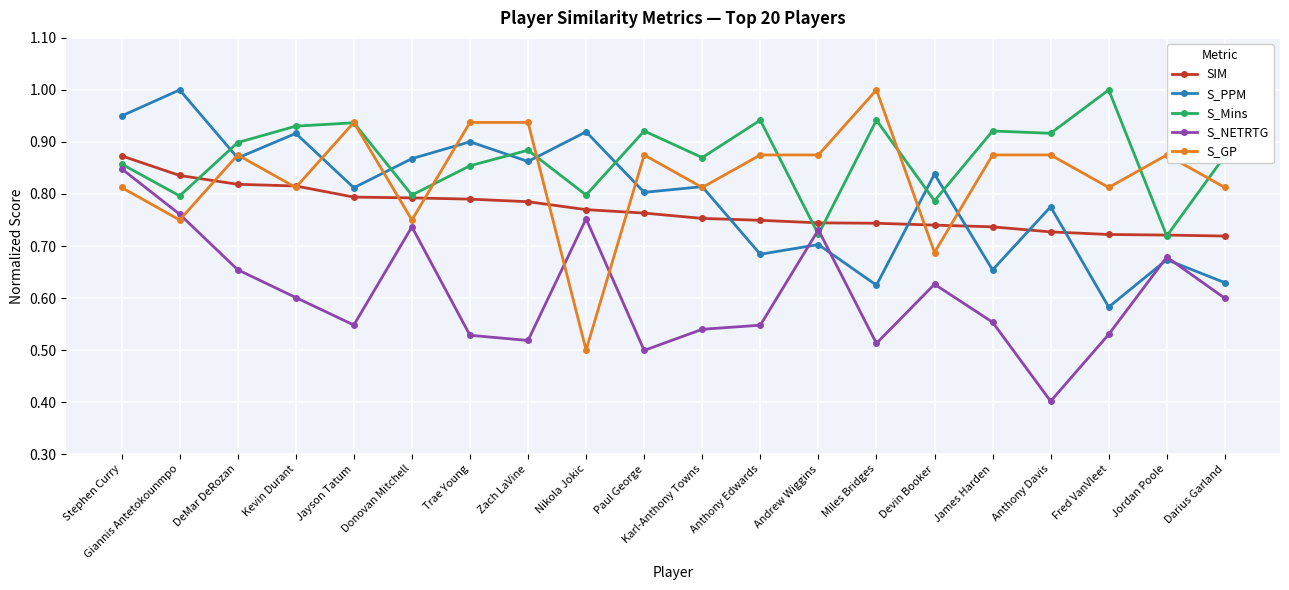

What is the label of the 14th point from the right?

Trae Young